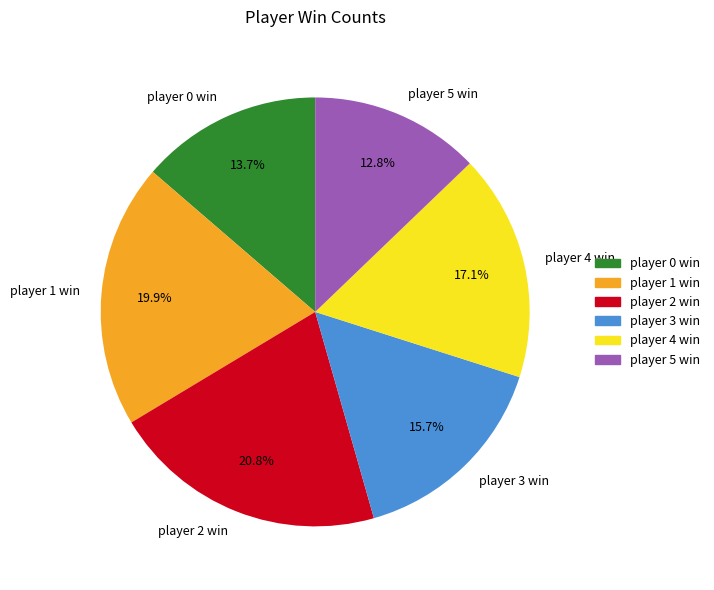

To the nearest percent, what is the combined percentage of player 0 win and player 1 win?

34%